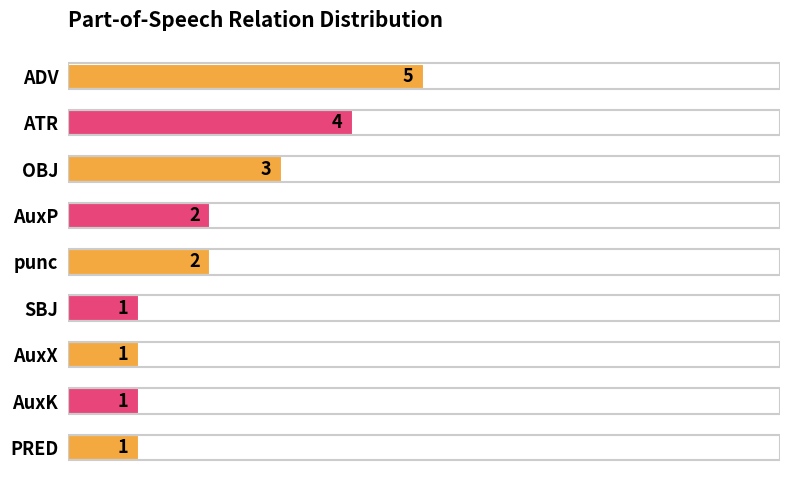

Count the values in the range 1 to 3.

7